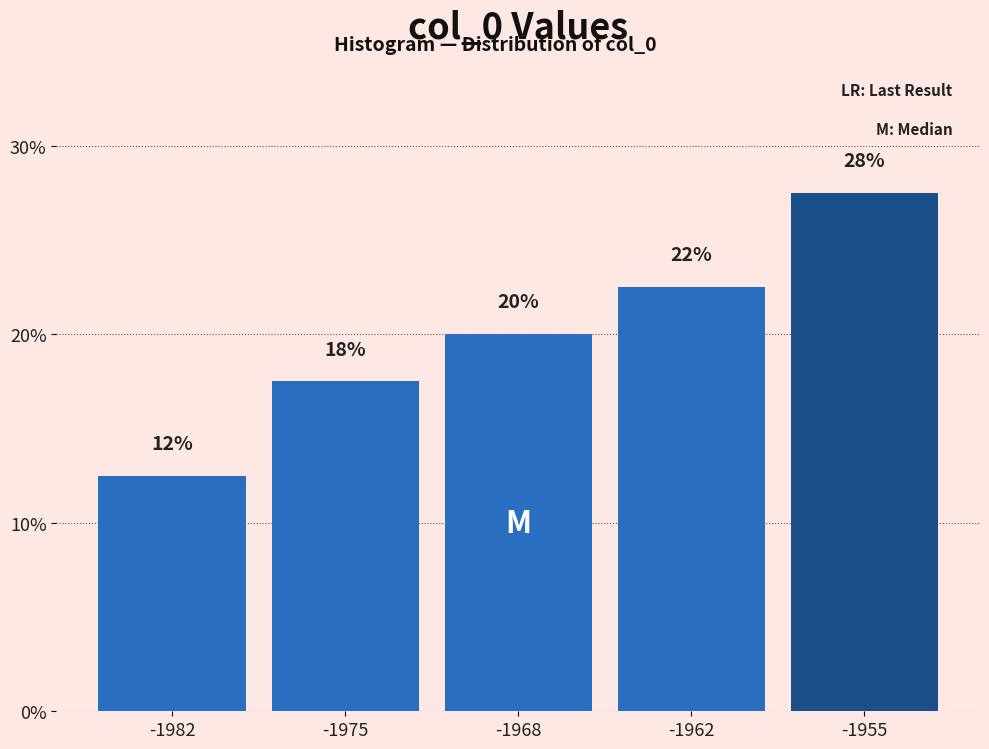

Are the bars horizontal?

No